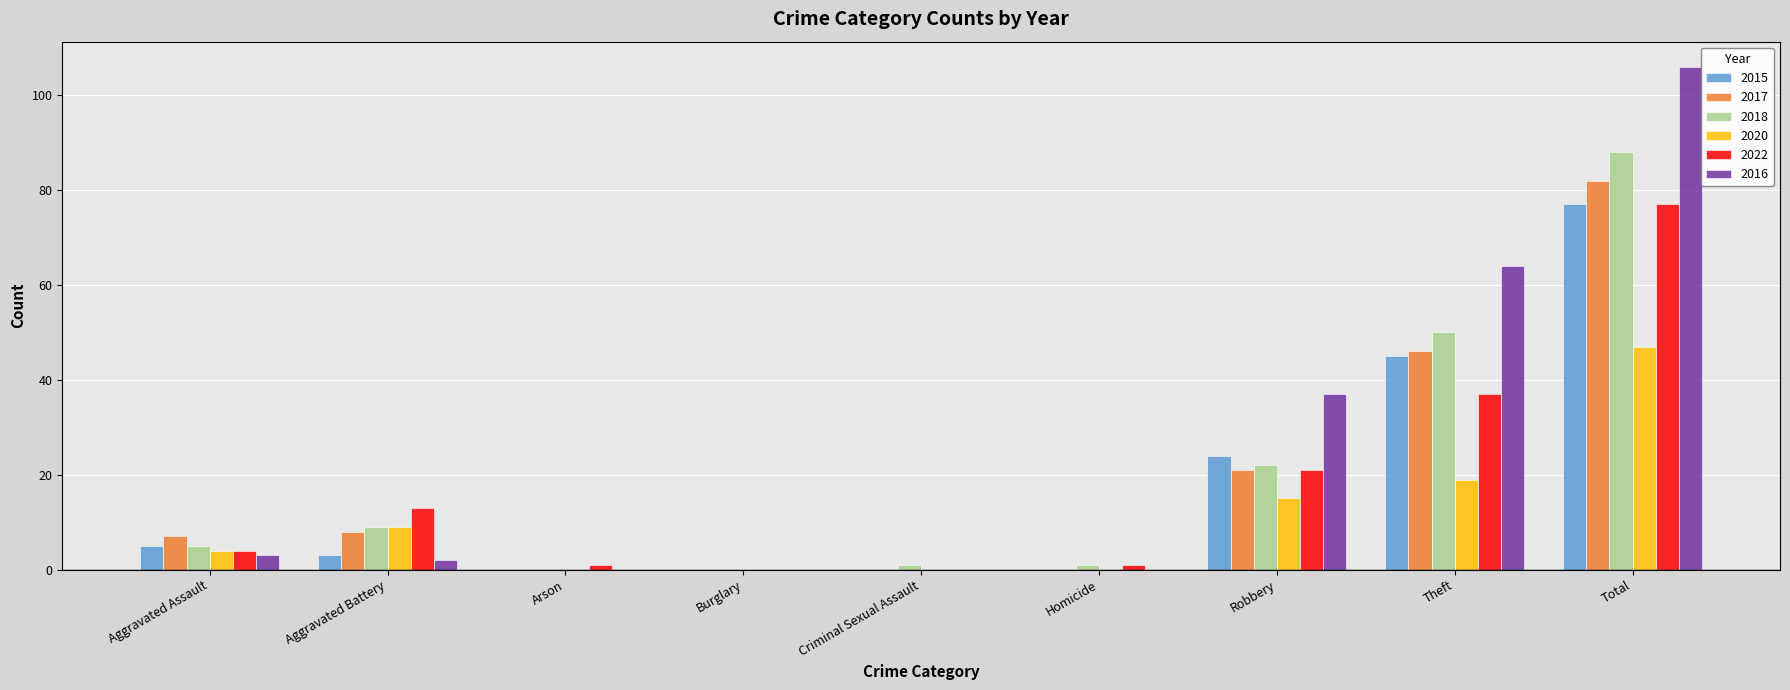

How many data points does each series have?

9